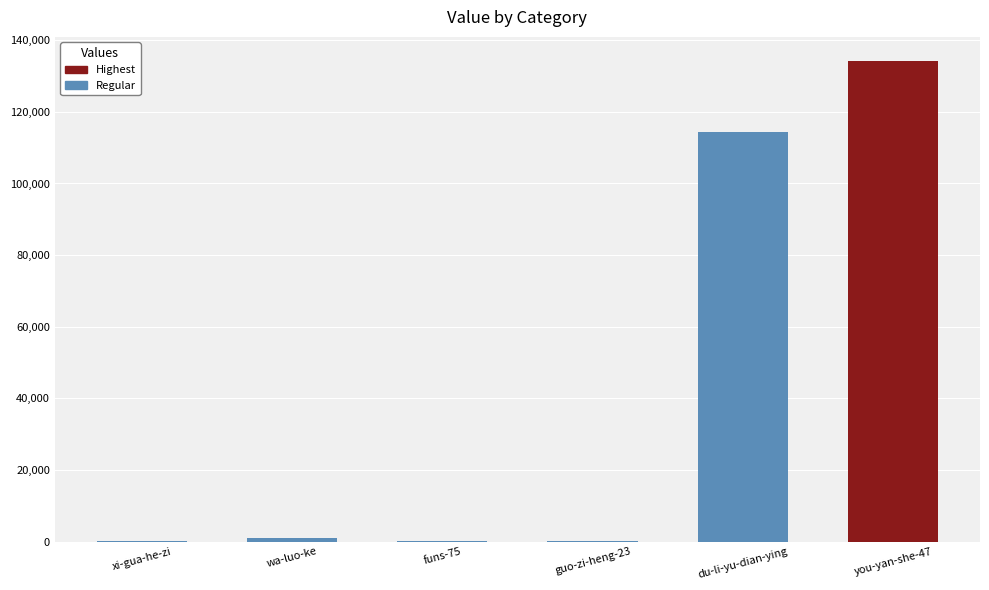

How many distinct data groups are displayed?

1